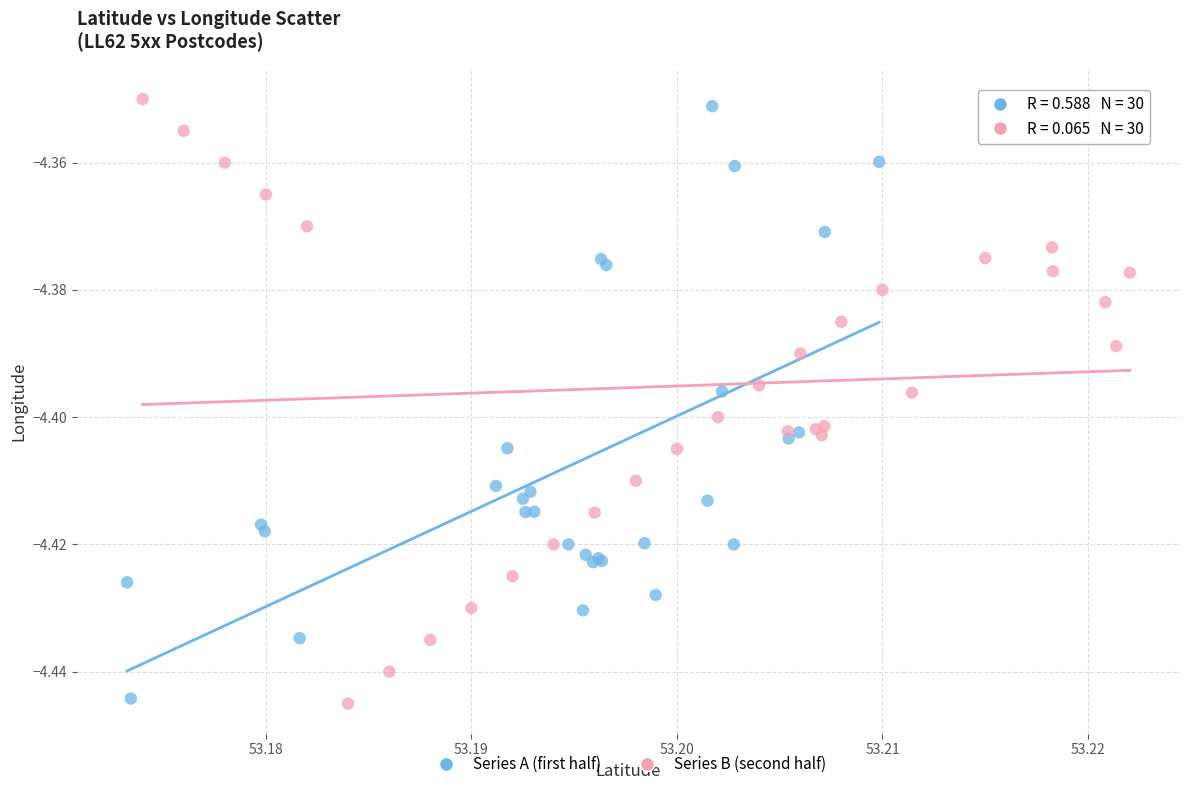

Which series contains the highest Y value?

Series B (second half)